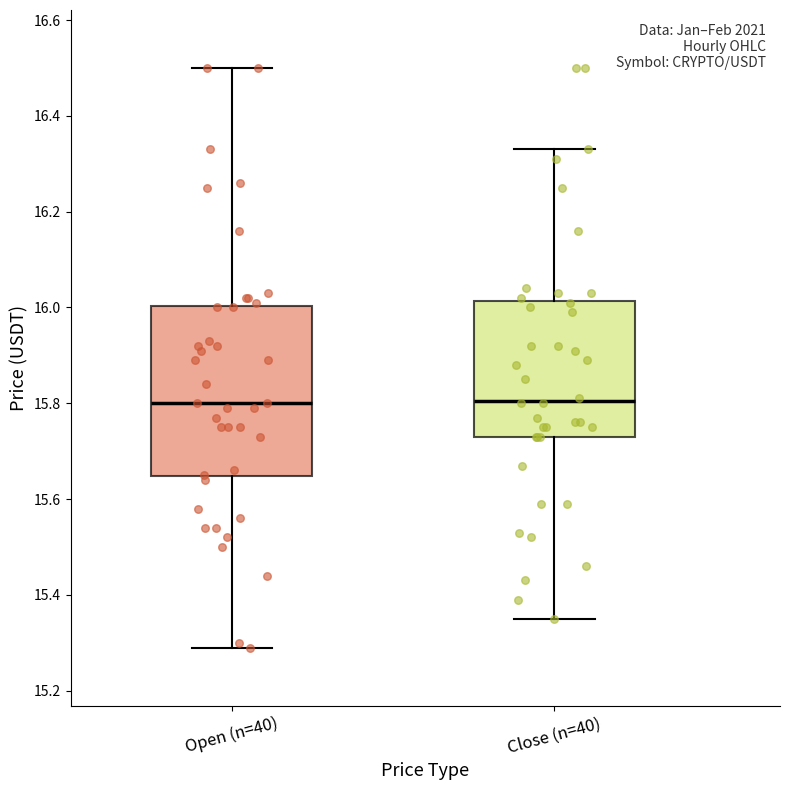

Where is the upper edge of the box for Open (n=40) on the y-axis? The values are not printed on the chart, so give them approximately, as read against the axis.

16.00